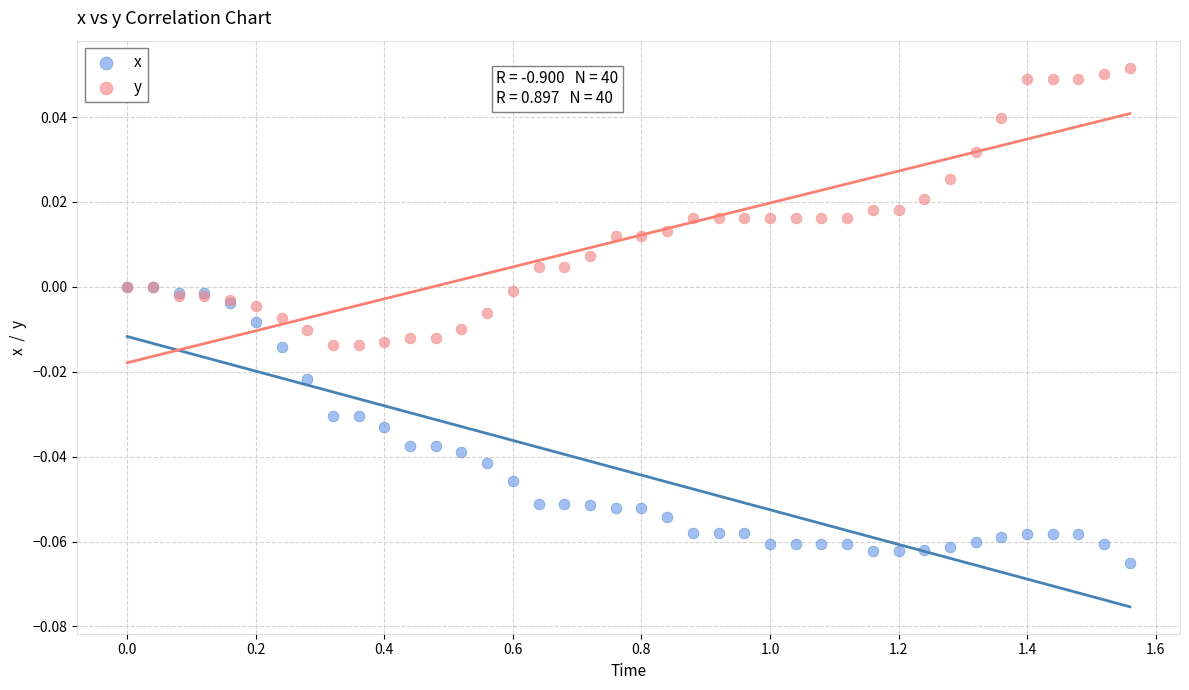

What are all the series names shown in the legend?

x, y